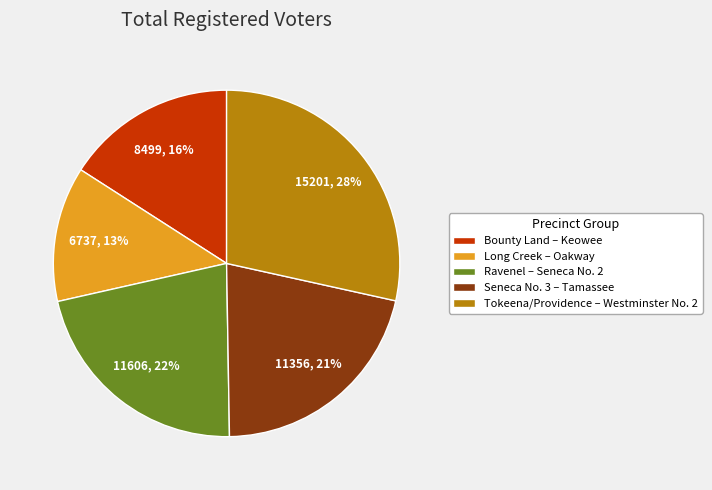

What is the largest slice in the pie chart?

Tokeena/Providence – Westminster No. 2